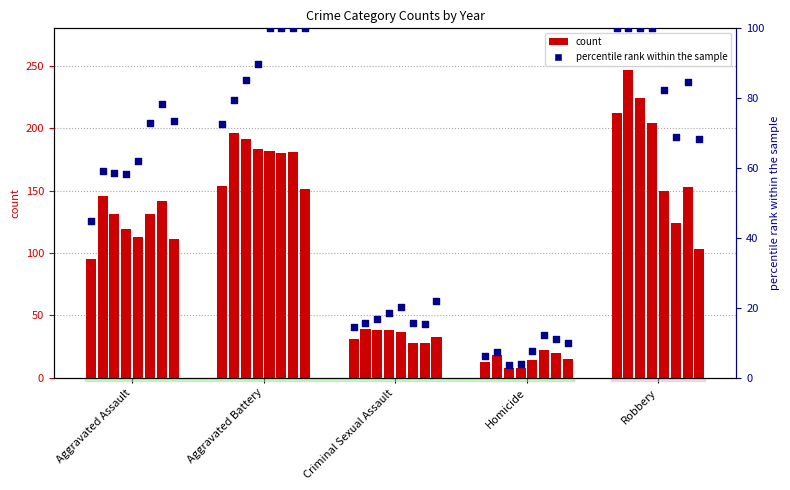

Which has a higher value, Homicide or Aggravated Assault?

Aggravated Assault